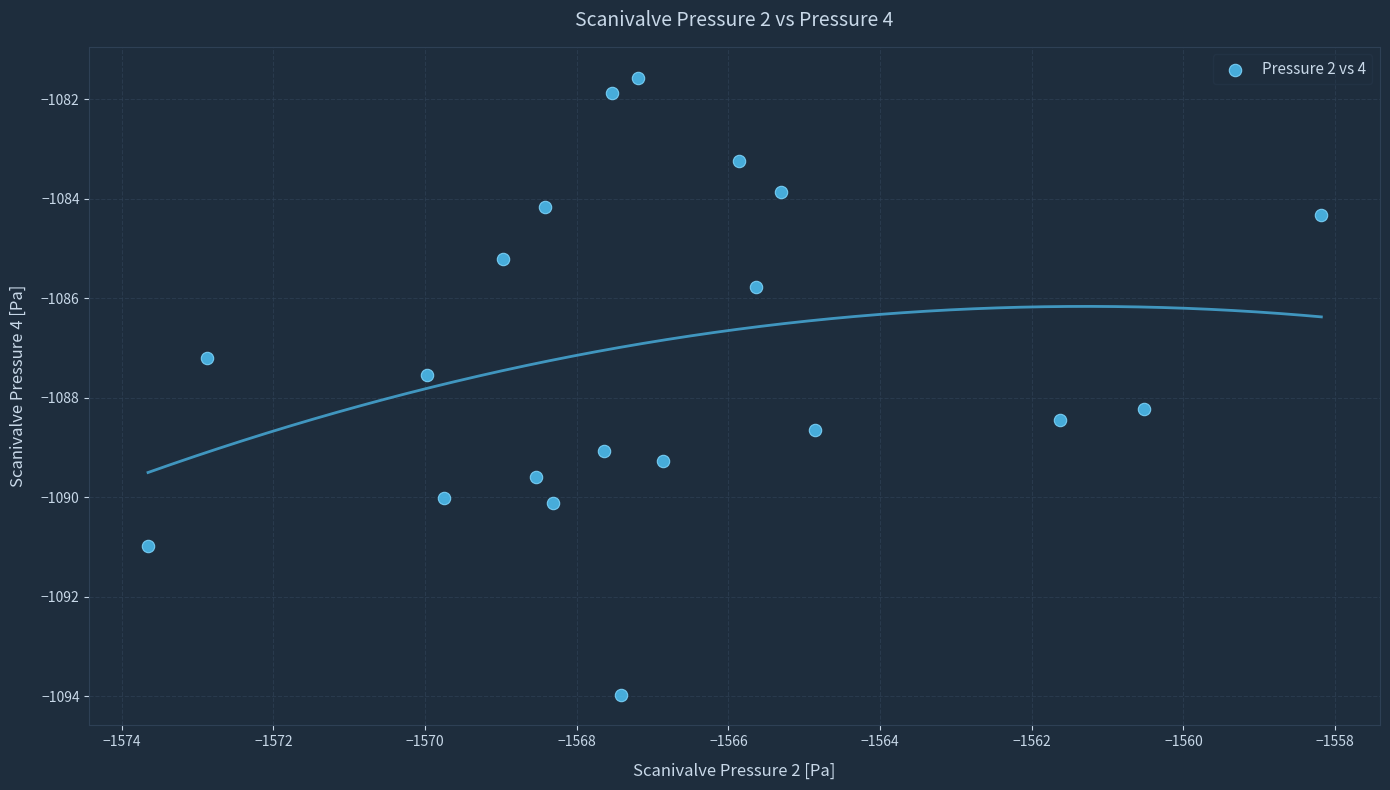

What Y value in the scatter plot is closest to -1087?

-1087.2